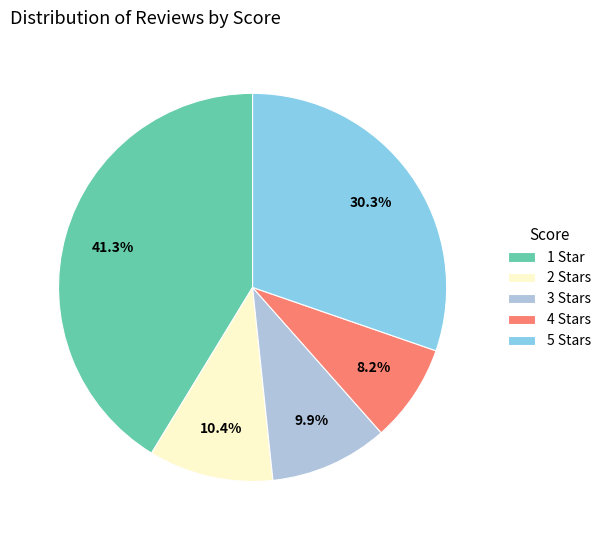

Which category has the biggest portion of the pie?

1 Star